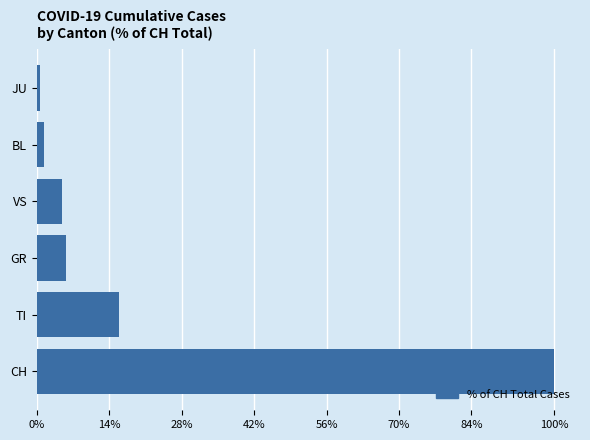

What is the difference between the maximum and minimum values?

99.4